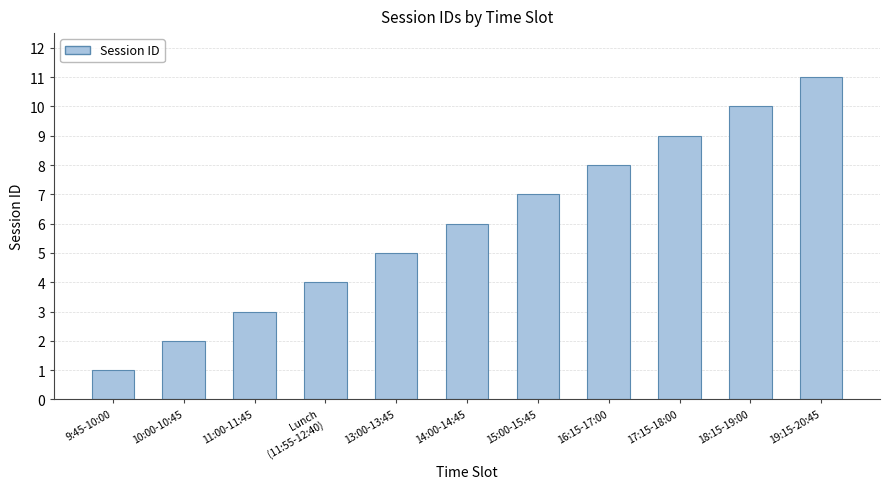

What is the sum of the values at 19:15-20:45 and 17:15-18:00?

20